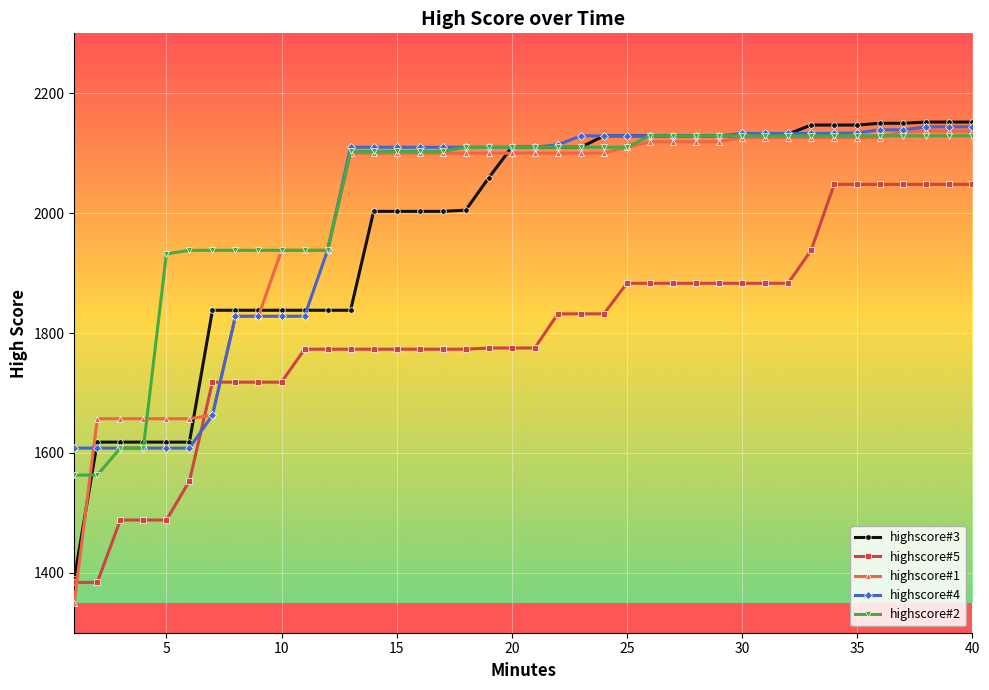

True or false: highscore#1 and highscore#5 cross at least once.

True